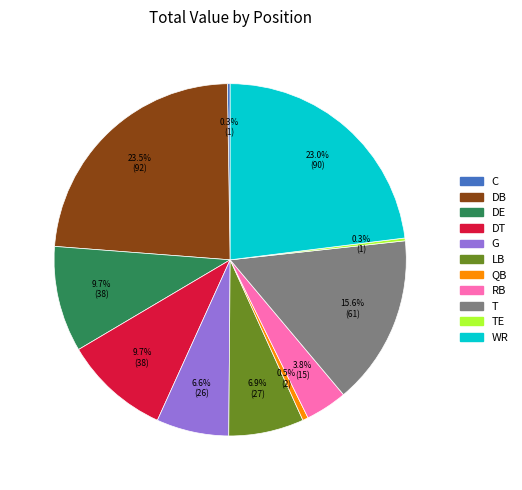

Does any single category account for the majority?

No